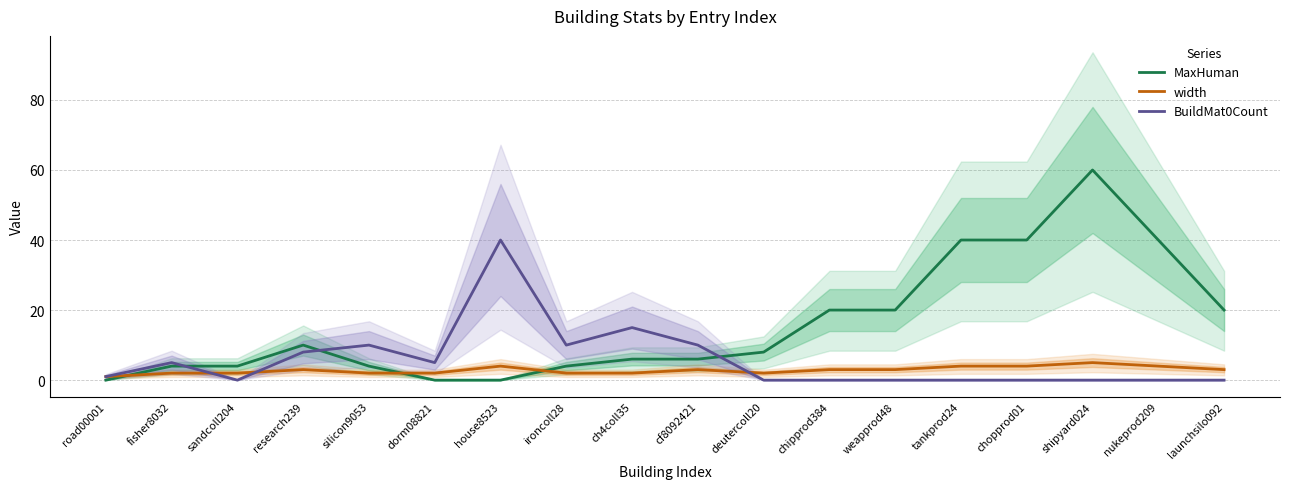

Rank the series at chipprod384 from highest to lowest value.

MaxHuman, width, BuildMat0Count